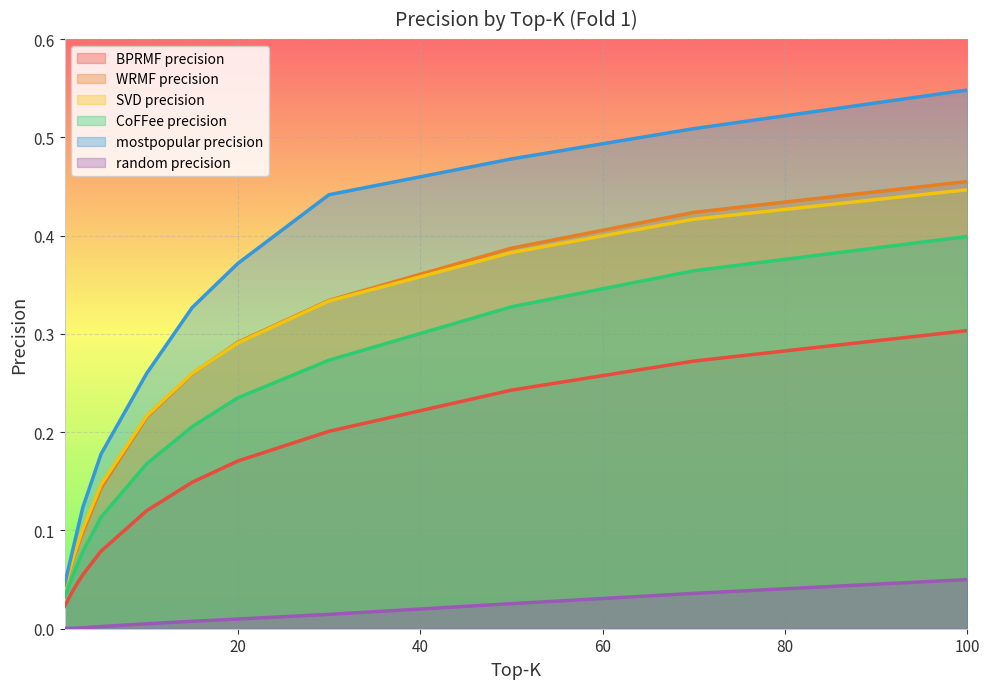

Reading right to left, transcribe all the data shown in this chart.

BPRMF precision: 0.3	0.3	0.2	0.2	0.2	0.1	0.1	0.1	0.1	0.0	0.0
WRMF precision: 0.5	0.4	0.4	0.3	0.3	0.3	0.2	0.1	0.1	0.1	0.0
SVD precision: 0.4	0.4	0.4	0.3	0.3	0.3	0.2	0.1	0.1	0.1	0.0
CoFFee precision: 0.4	0.4	0.3	0.3	0.2	0.2	0.2	0.1	0.1	0.1	0.0
mostpopular precision: 0.5	0.5	0.5	0.4	0.4	0.3	0.3	0.2	0.1	0.1	0.0
random precision: 0.1	0.0	0.0	0.0	0.0	0.0	0.0	0.0	0.0	0.0	0.0